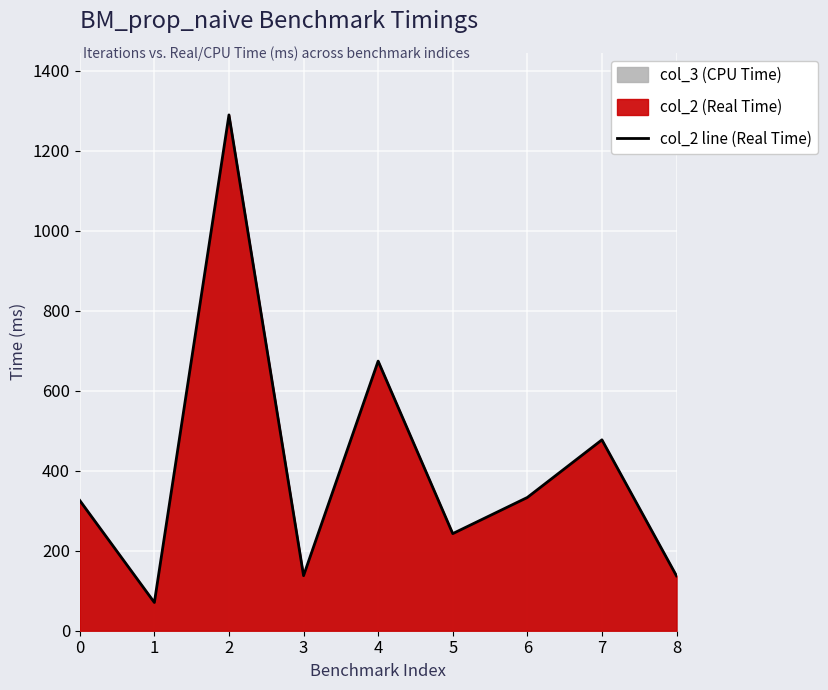

Which label corresponds to the largest value in the chart?

2